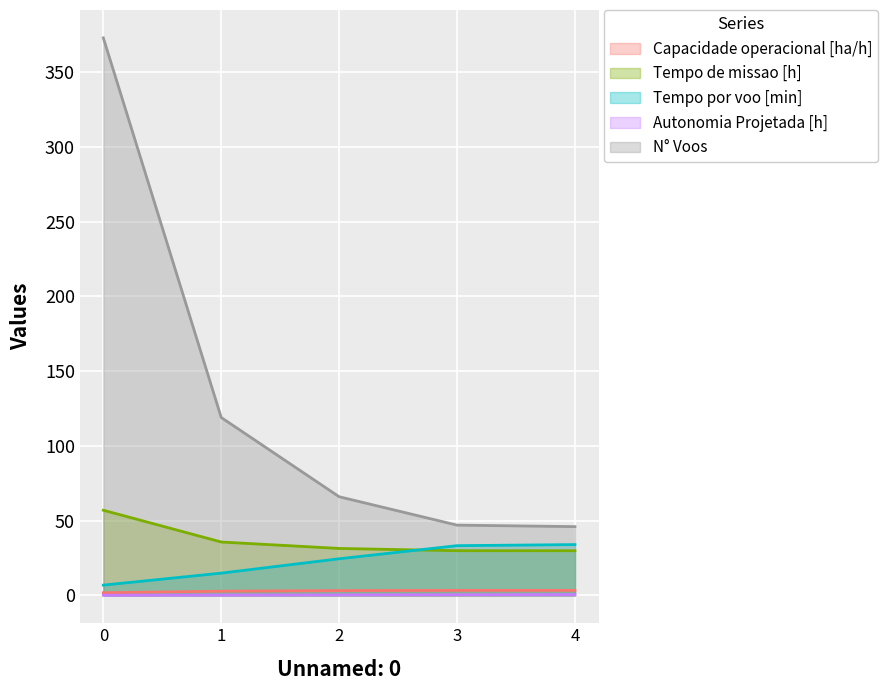

True or false: Tempo de missao [h] has a value of 35.7 at 1.

True